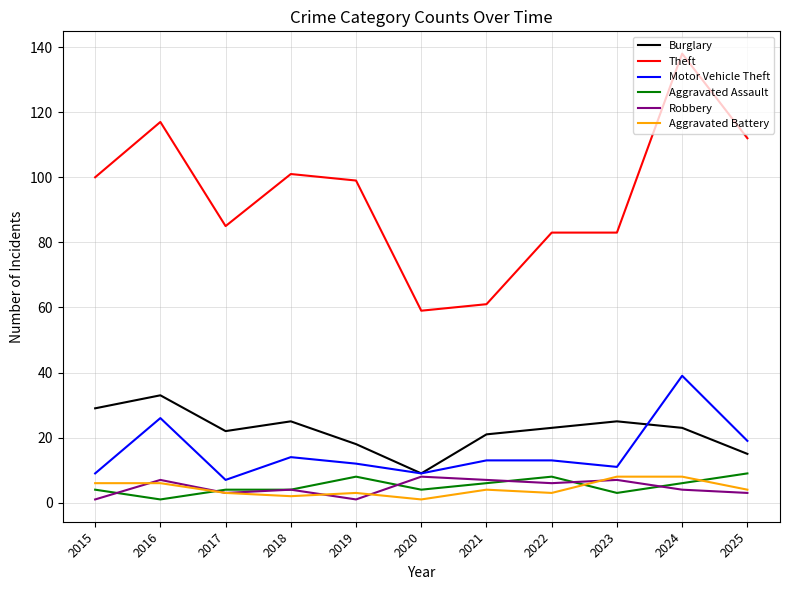

Reading right to left, extract all data points from this chart.

Burglary: 15	23	25	23	21	9	18	25	22	33	29
Theft: 112	138	83	83	61	59	99	101	85	117	100
Motor Vehicle Theft: 19	39	11	13	13	9	12	14	7	26	9
Aggravated Assault: 9	6	3	8	6	4	8	4	4	1	4
Robbery: 3	4	7	6	7	8	1	4	3	7	1
Aggravated Battery: 4	8	8	3	4	1	3	2	3	6	6